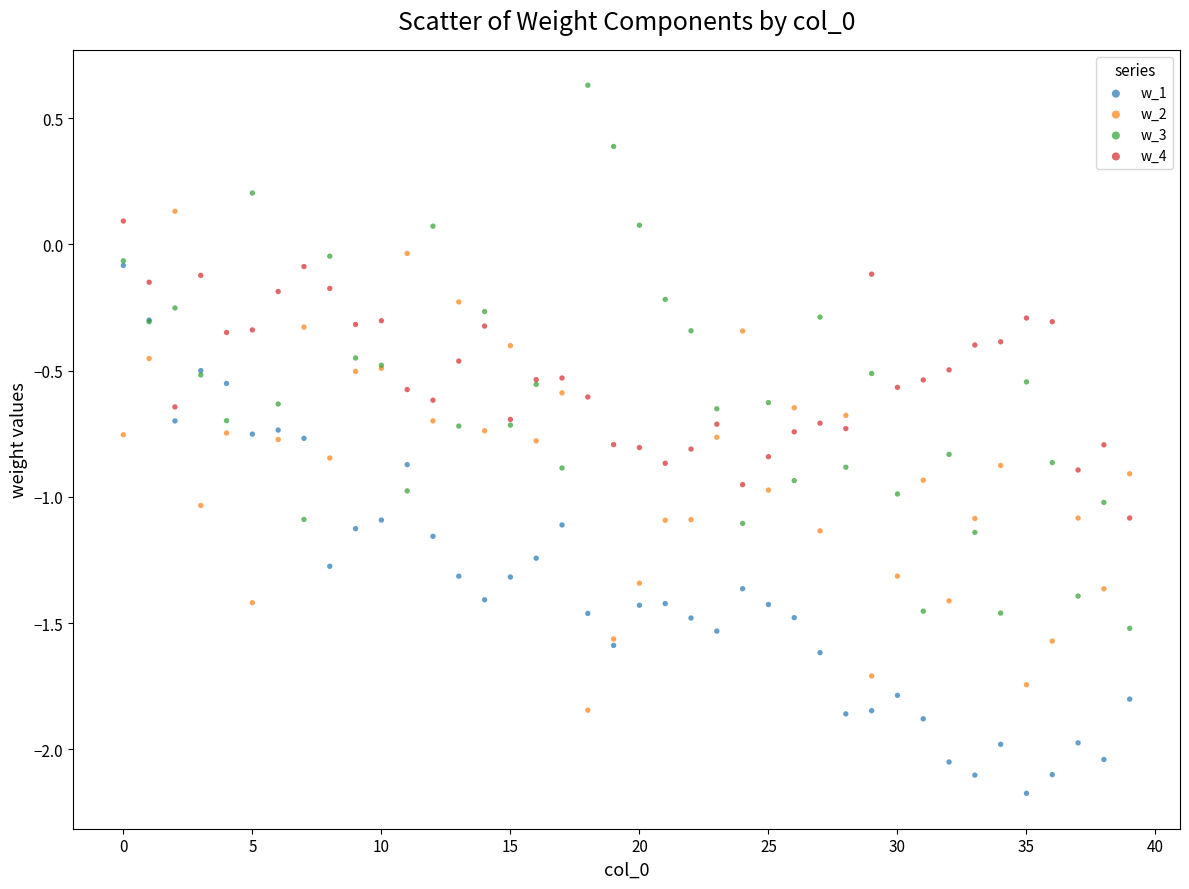

Which series reaches the maximum Y coordinate?

w_3